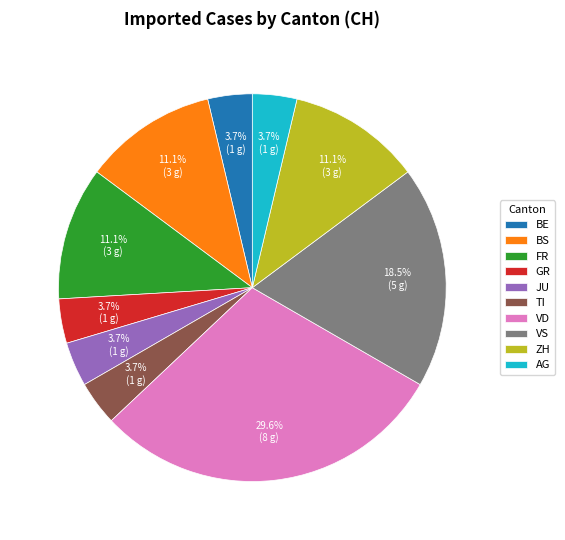

Do BE and GR together represent more than half of the pie?

No